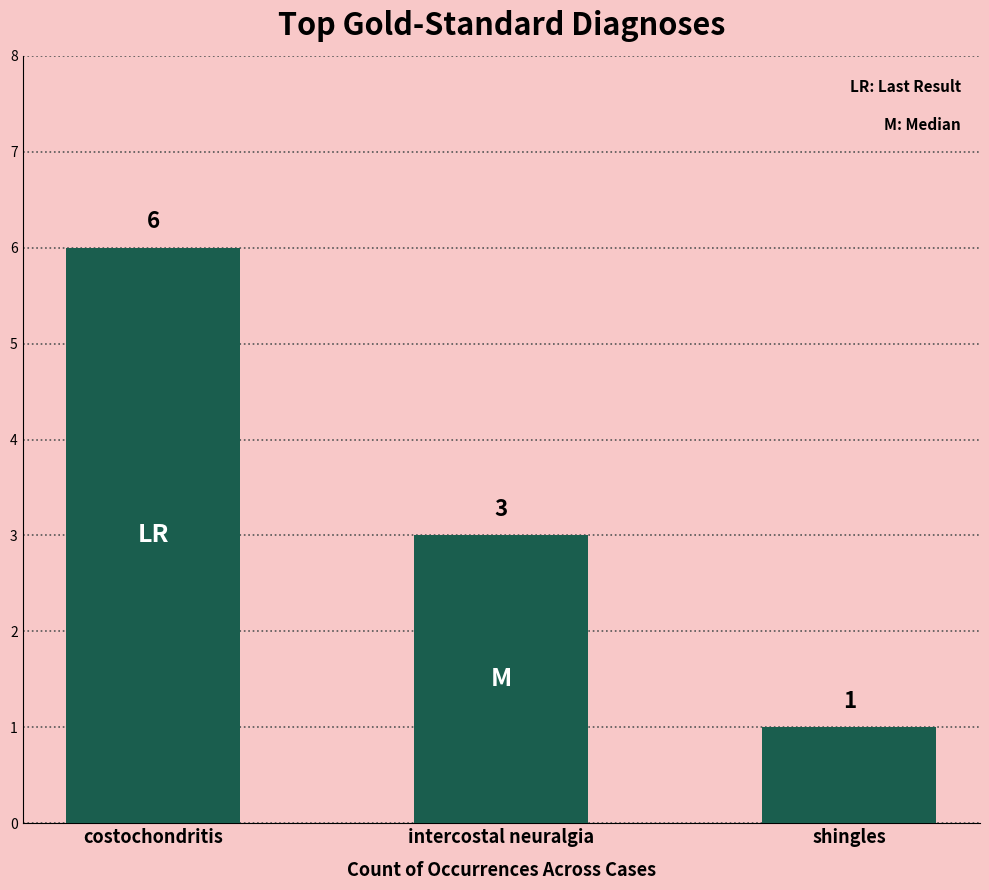

What is the difference between the values at costochondritis and shingles?

5